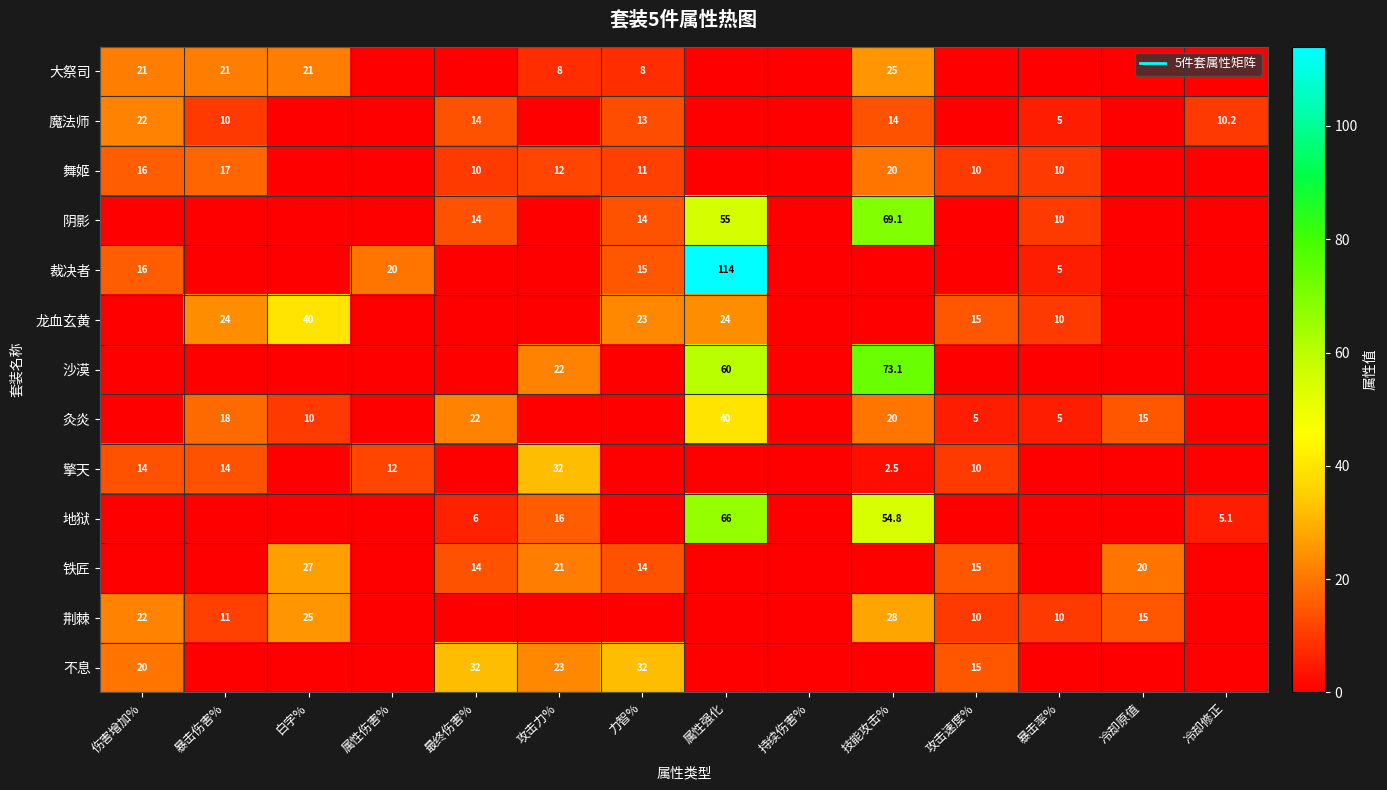

The value of 沙漠 at 最终伤害% is 0.0. True or false?

True